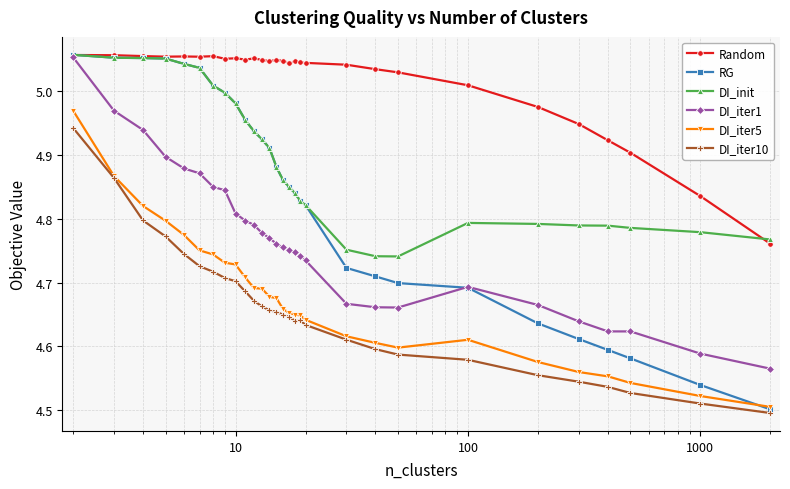

Which series has the largest range (max minus min)?

RG